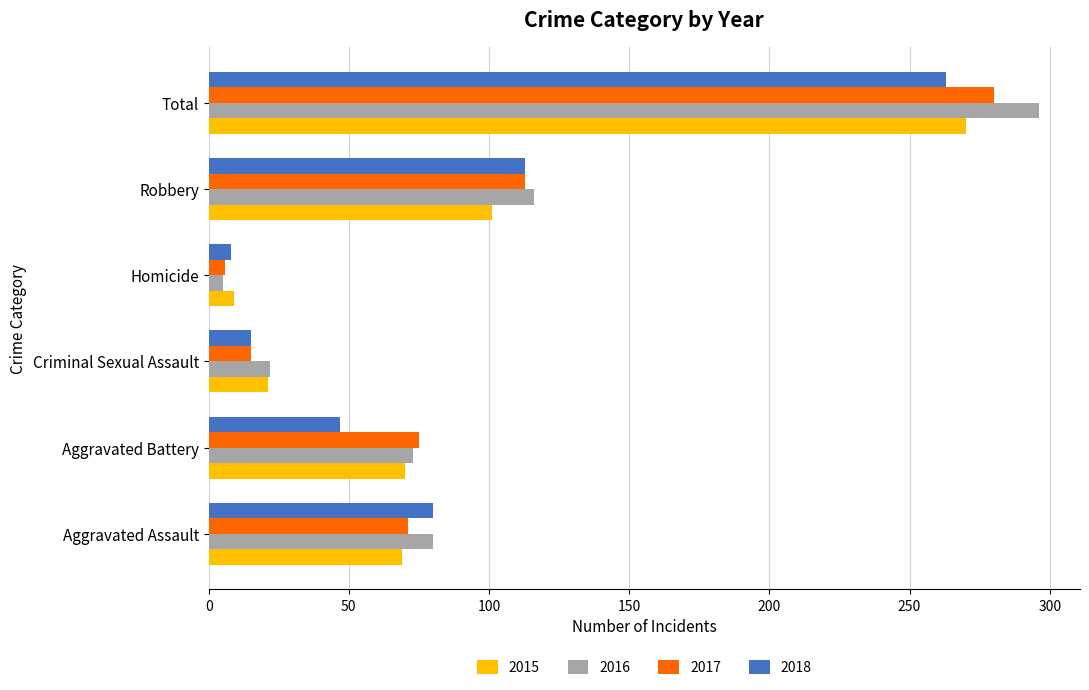

At which label does 2016 reach its minimum?

Homicide